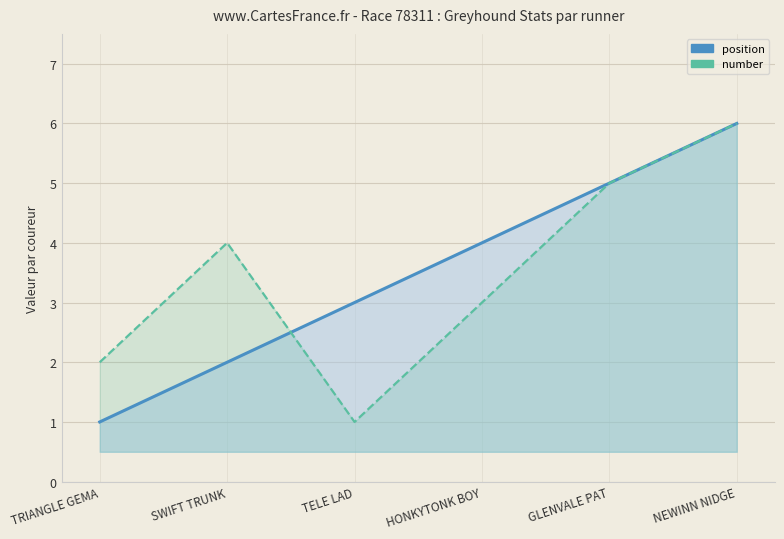

True or false: number has more than 1 points higher than both neighbors.

False